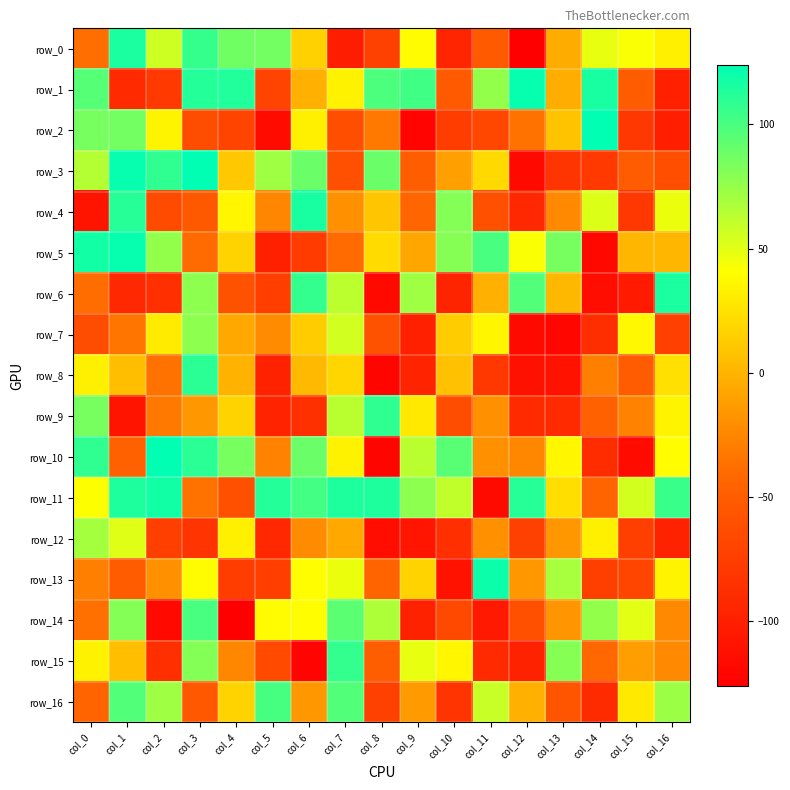

At col_16, list the series in order from smallest to largest.

row_2, row_1, row_12, row_7, row_3, row_14, row_15, row_5, row_8, row_0, row_9, row_13, row_10, row_4, row_16, row_11, row_6